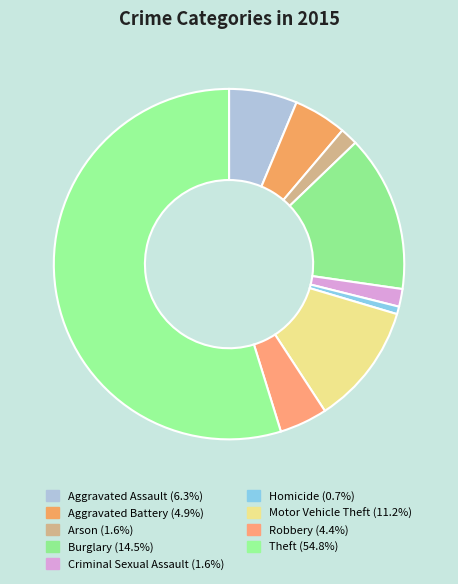

To the nearest percent, what is the average slice percentage?

11%